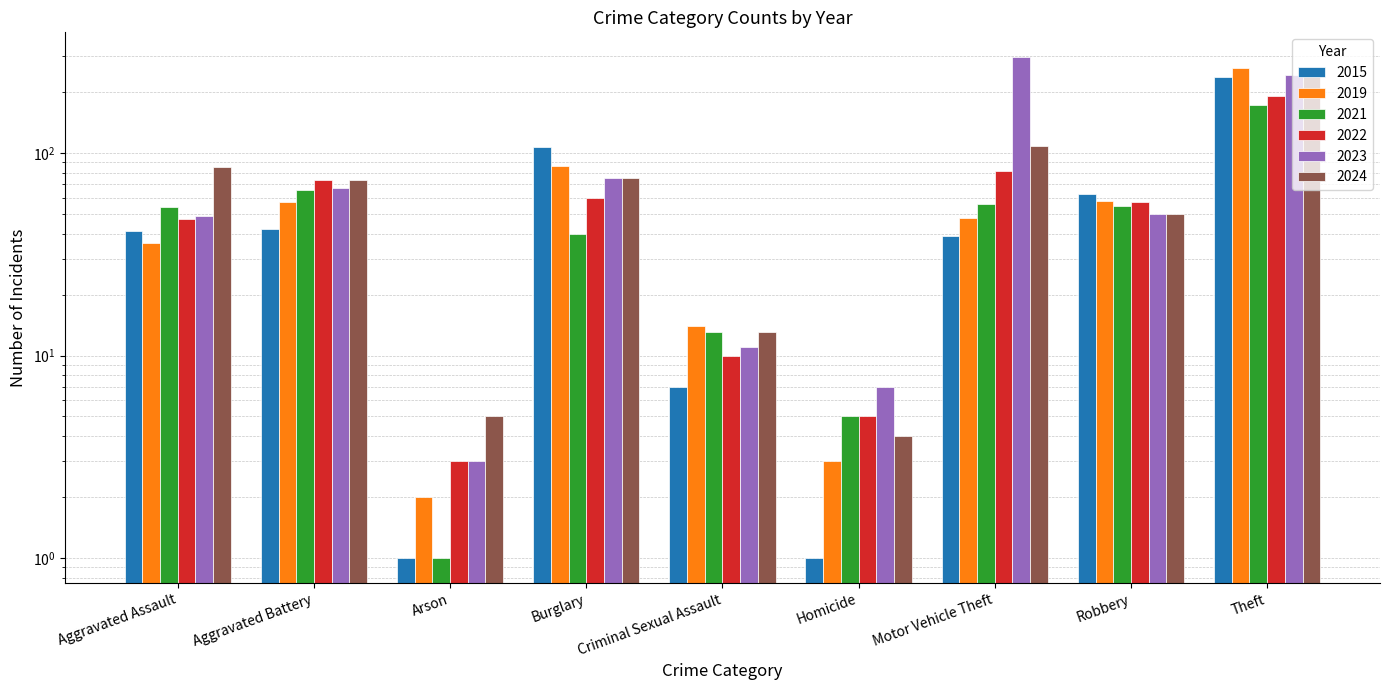

The value of 2024 at Aggravated Assault is 85. True or false?

True